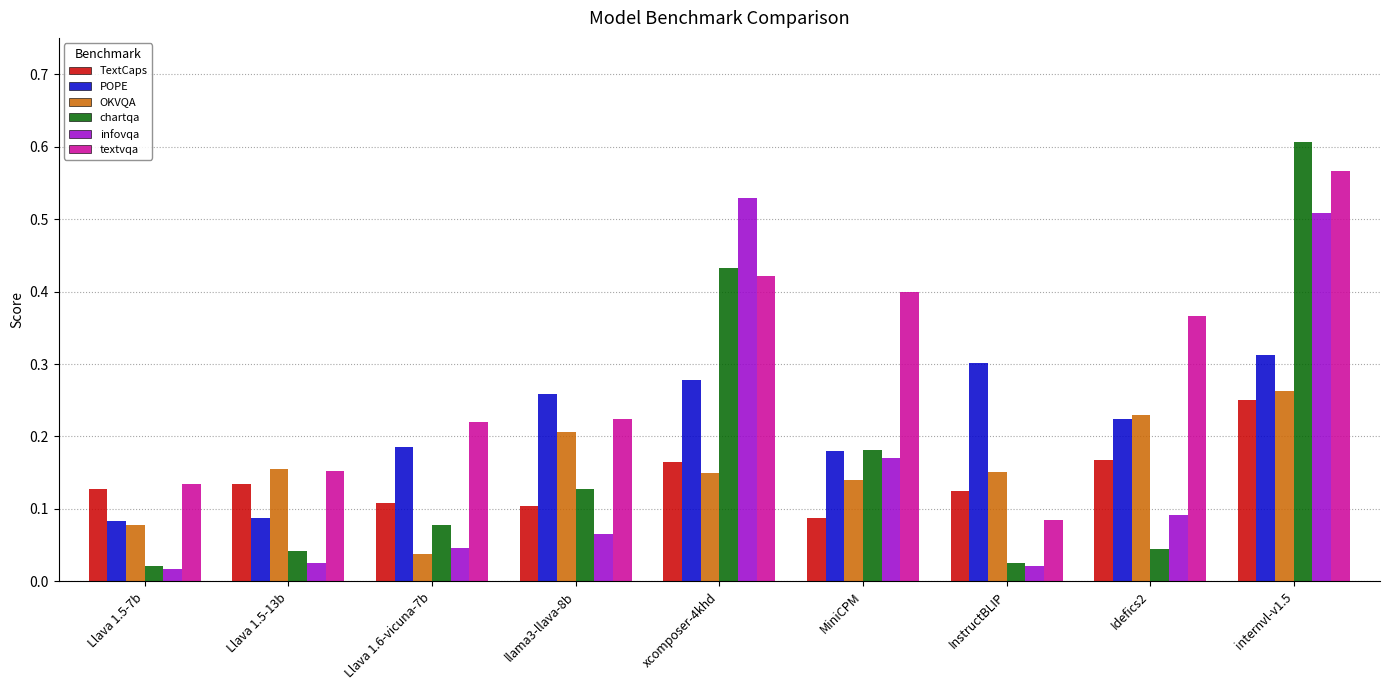

Is the value of OKVQA at internvl-v1.5 greater than the value of POPE at xcomposer-4khd?

No